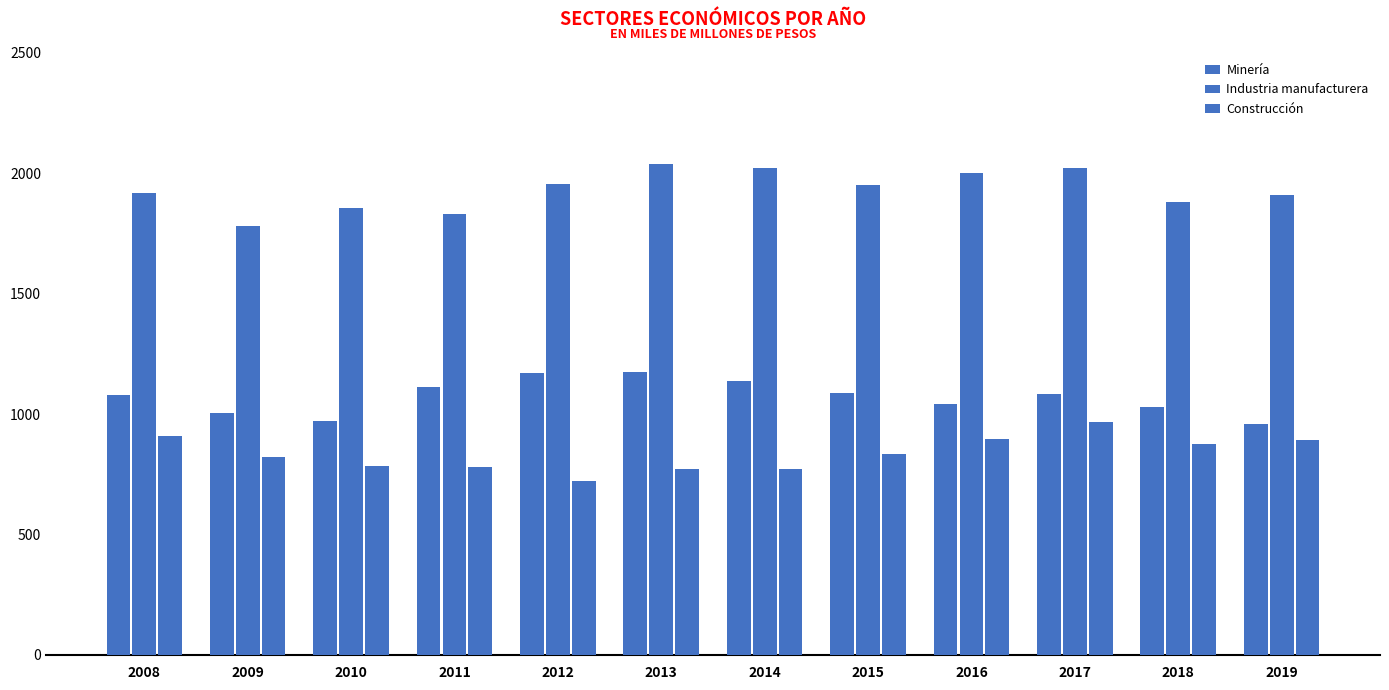

The Minería series shows 221 at 2019. True or false?

False